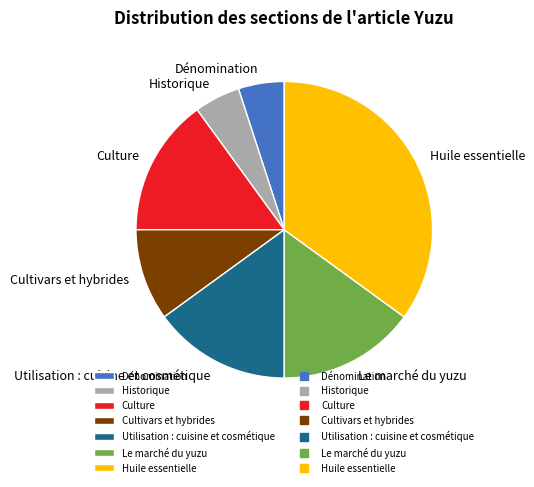

What is the largest slice in the pie chart?

Huile essentielle